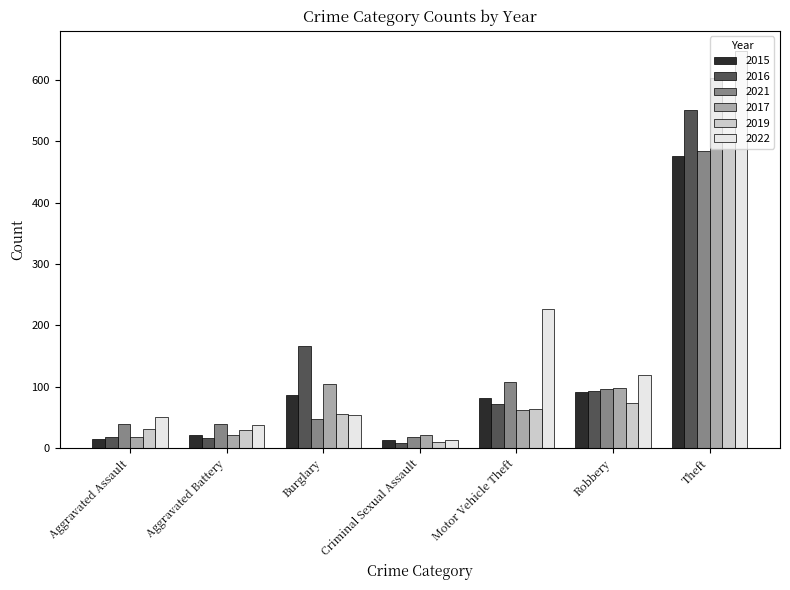

The 2016 series shows 167 at Burglary. True or false?

True